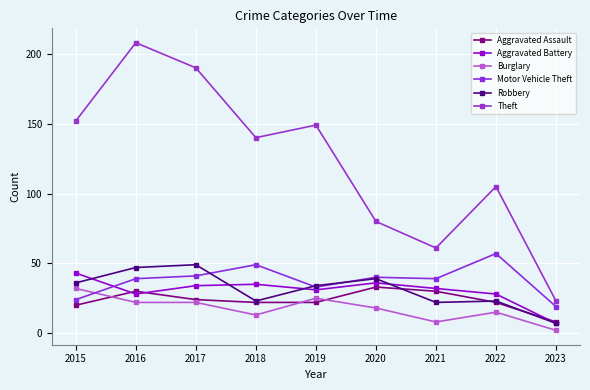

The value of Theft at 2023 is 23. True or false?

True